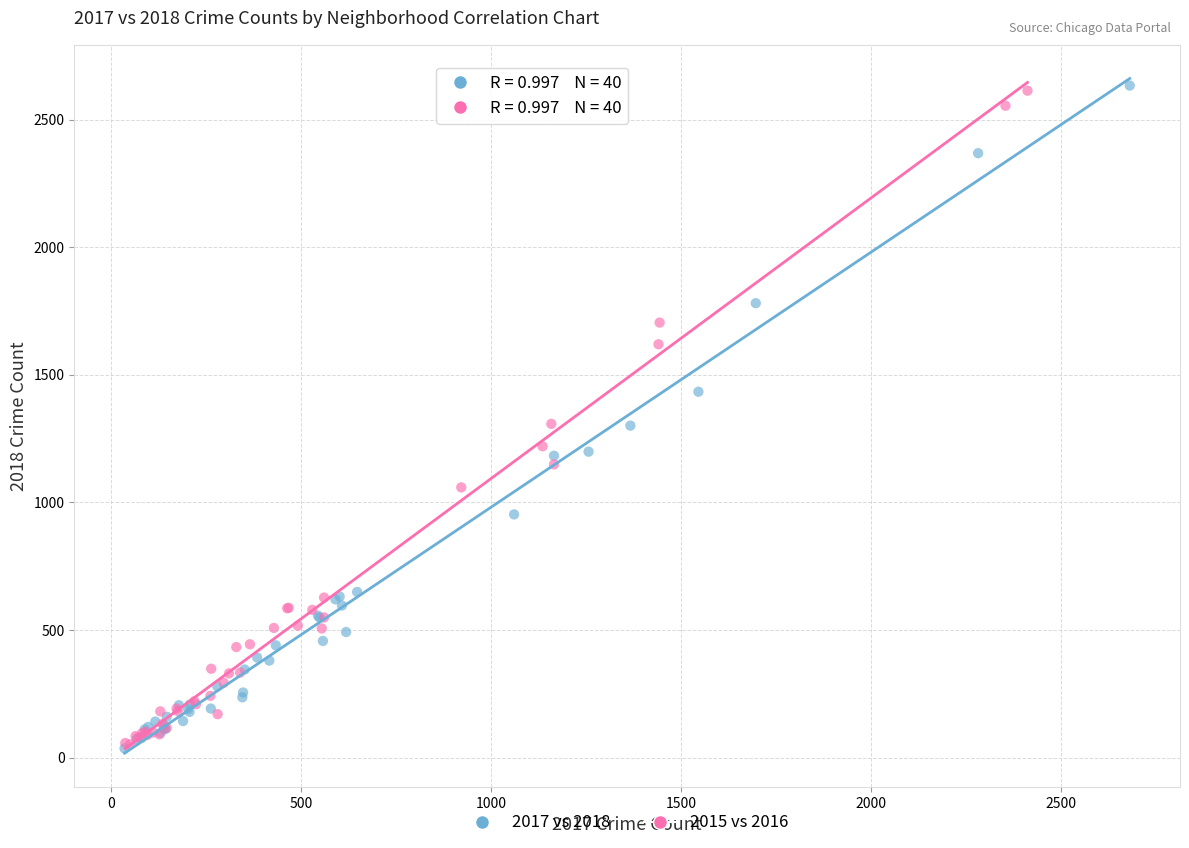

Which series has the widest spread of Y values?

2017 vs 2018